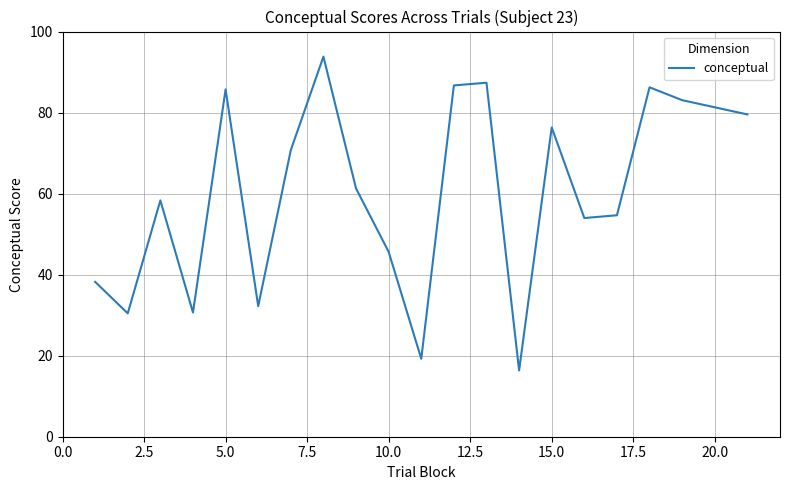

What is the difference between the maximum and minimum values?

77.5